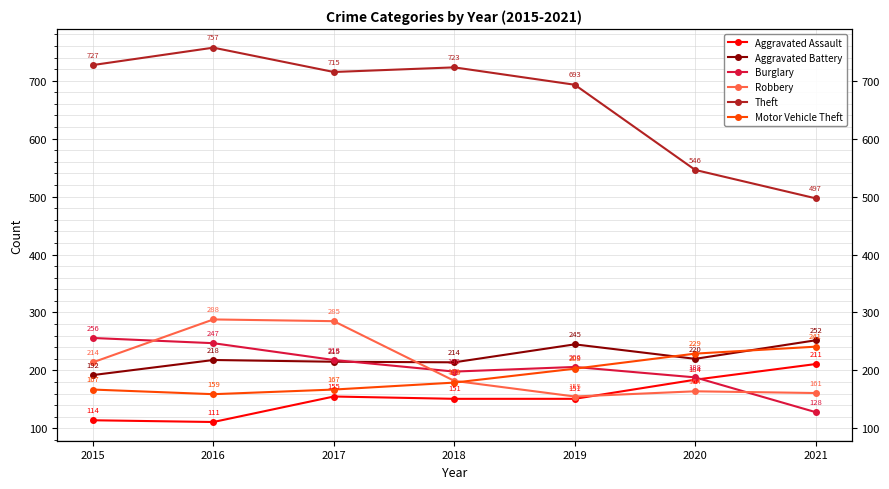

True or false: Aggravated Assault has a value of 184 at 2020.

True